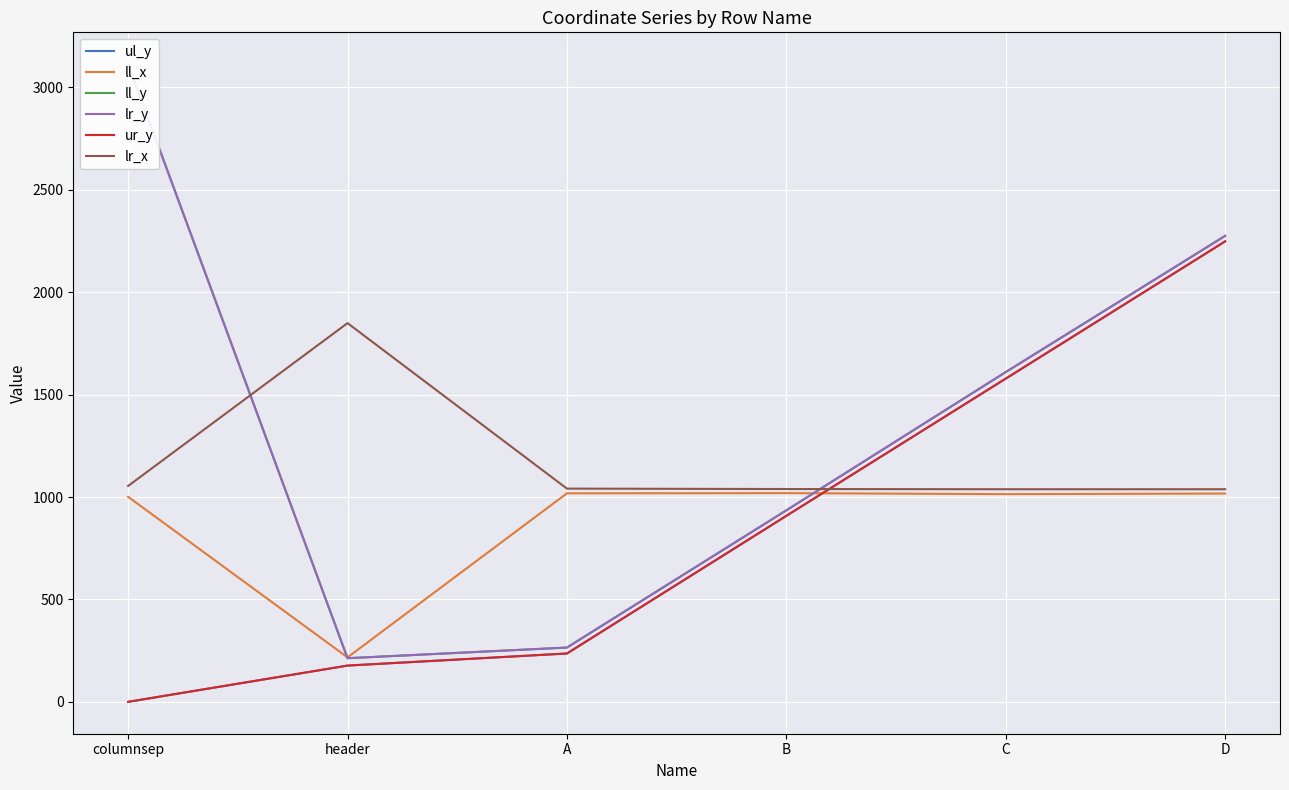

What value does the ur_y series have at header, to the nearest 10?

180